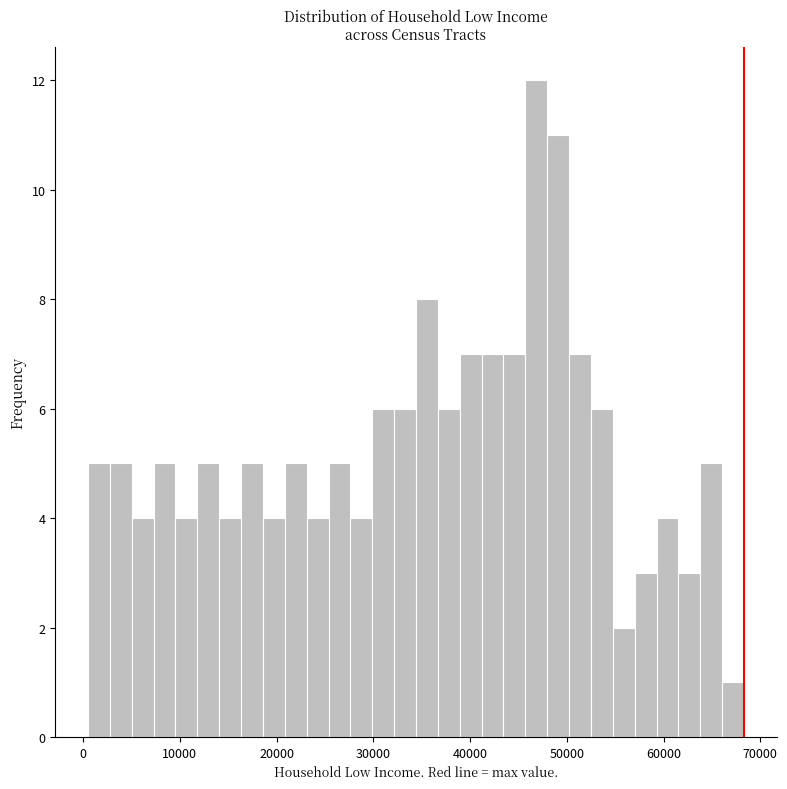

Around what value on the x-axis is the tallest bar? Give the approximate position of its centre, as read against the axis.

47000